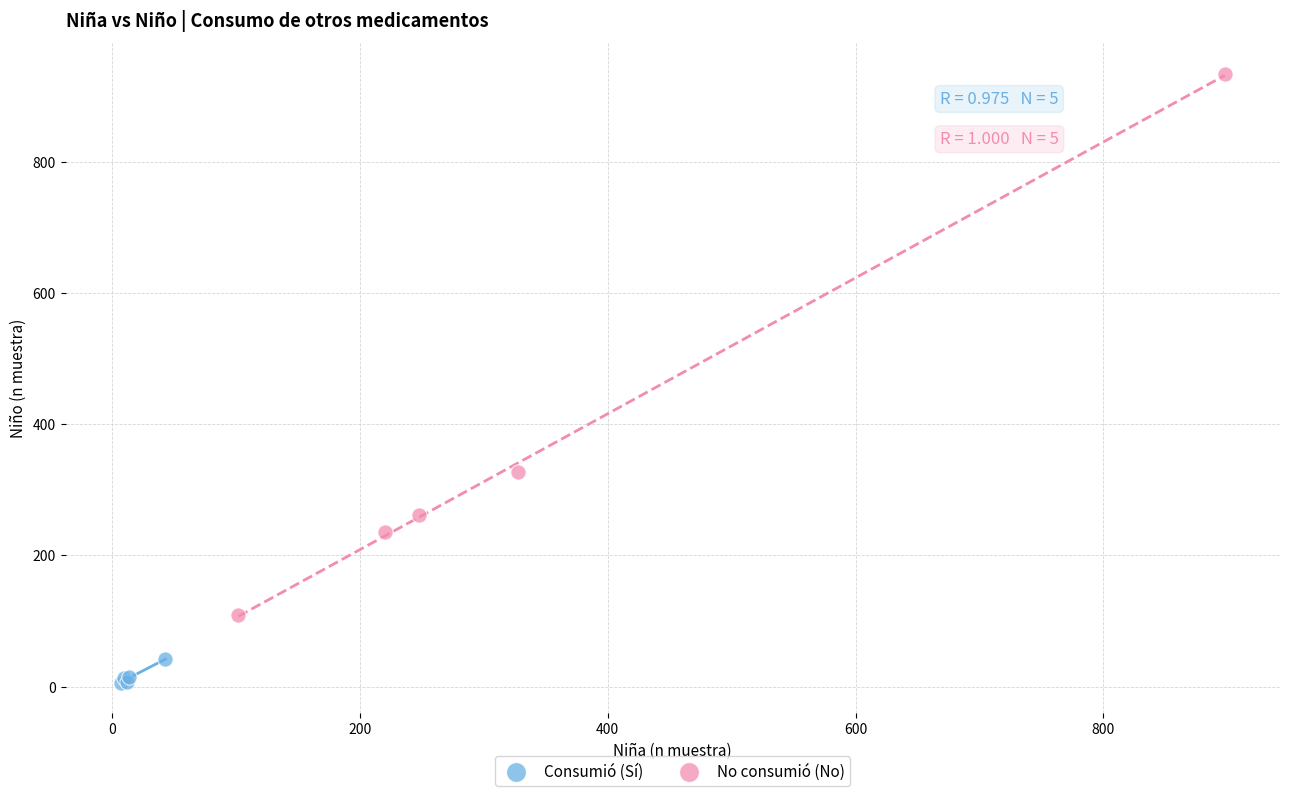

Which series has the widest spread of Y values?

No consumió (No)